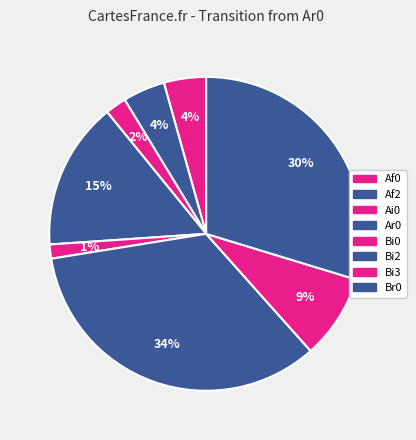

To the nearest percent, what is the difference between the Br0 and Af0 slice percentages?

25%